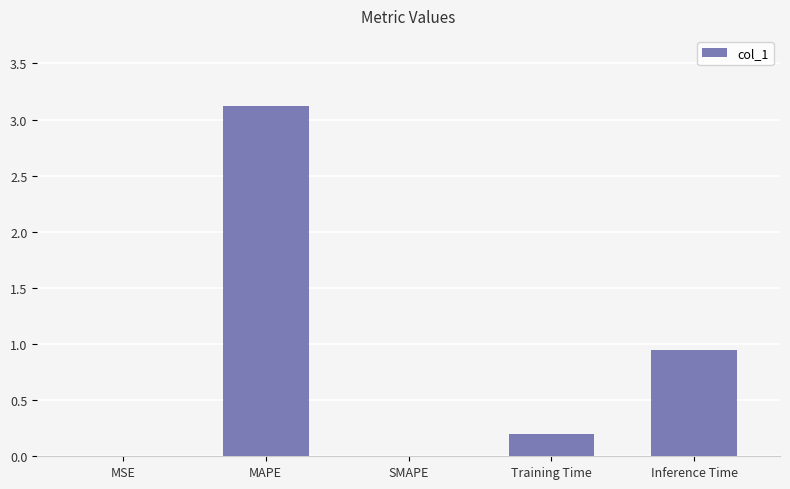

Where is the data nearest to the value 1?

Inference Time